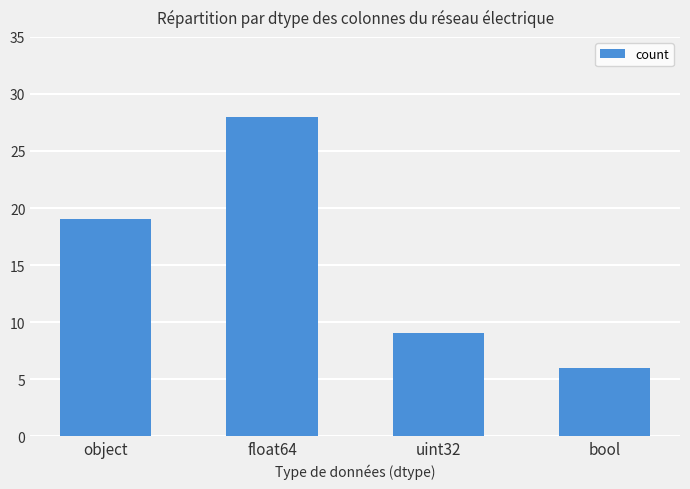

Reading right to left, extract all data points from this chart.

6	9	28	19